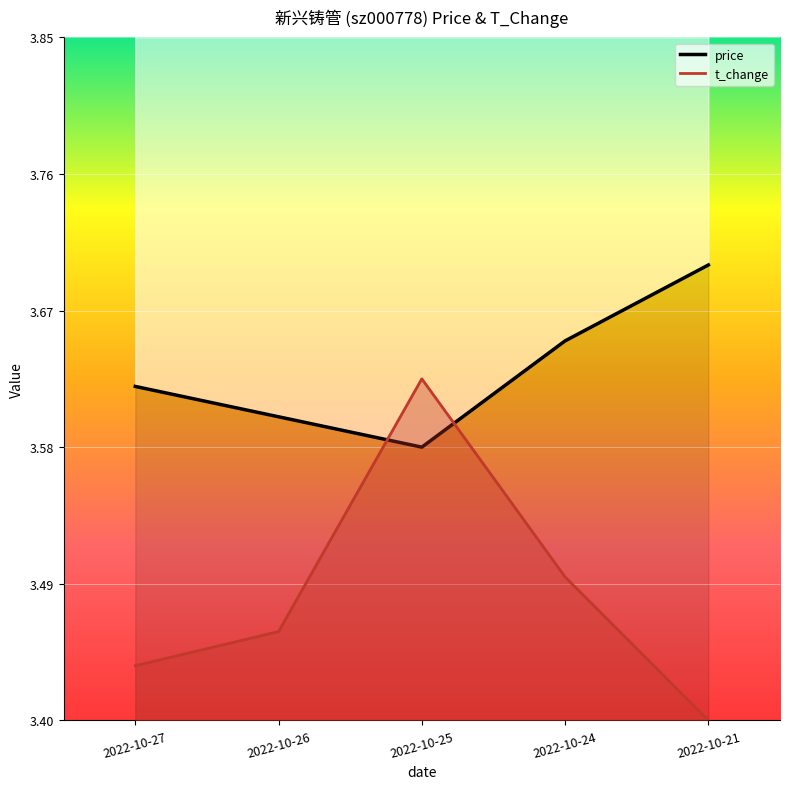

What are all the series names shown in the legend?

price, t_change